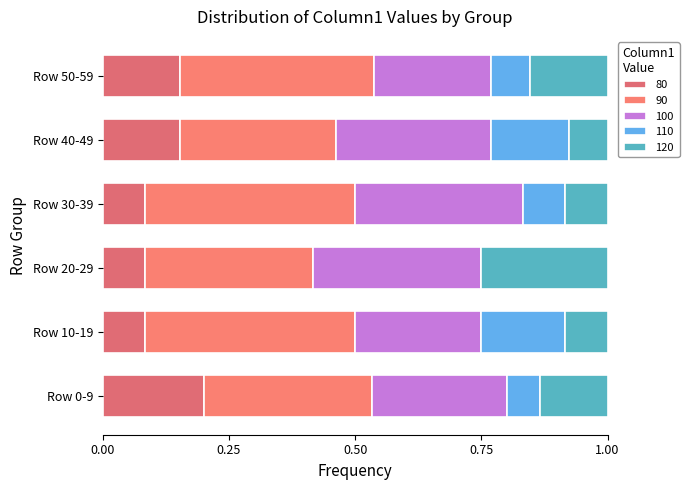

Count the number of categories in the chart.

6